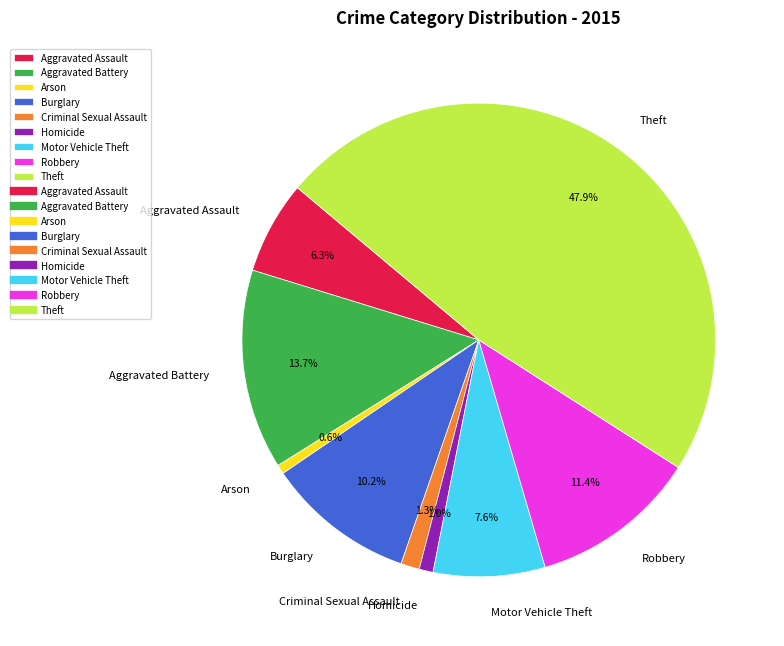

How many segments does this pie chart have?

9